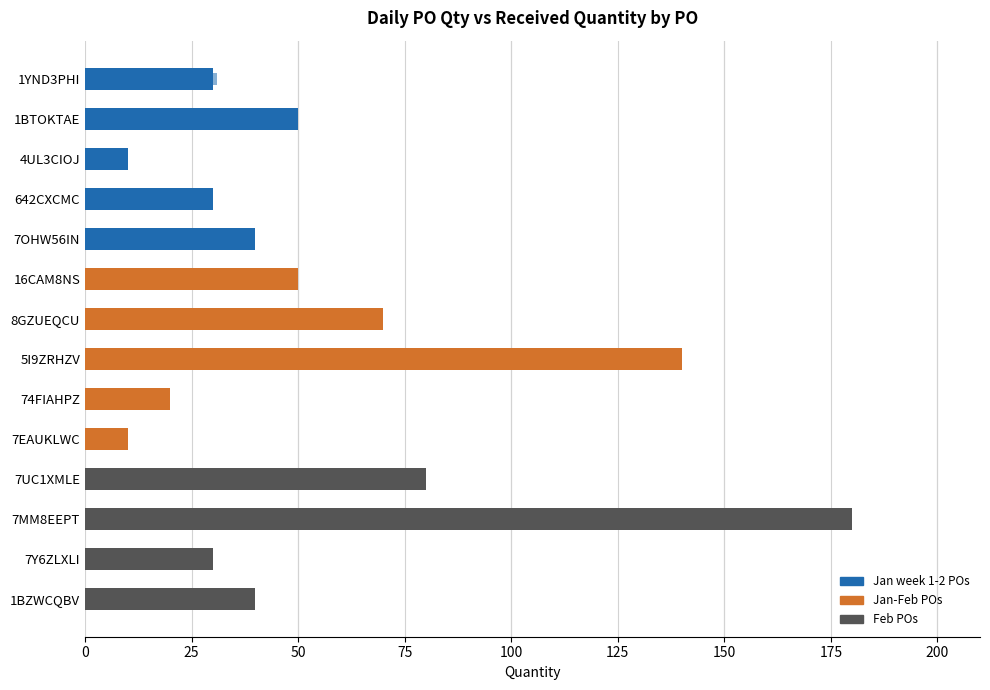

What is the maximum value for Daily_PO_Qty?

180